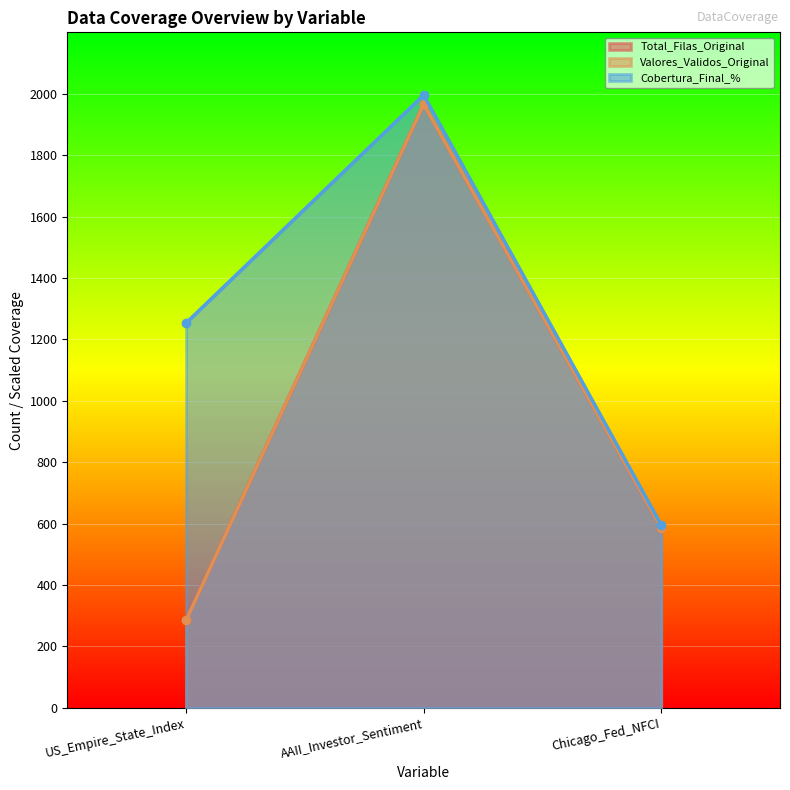

Does the chart display data point markers on the line(s)?

Yes